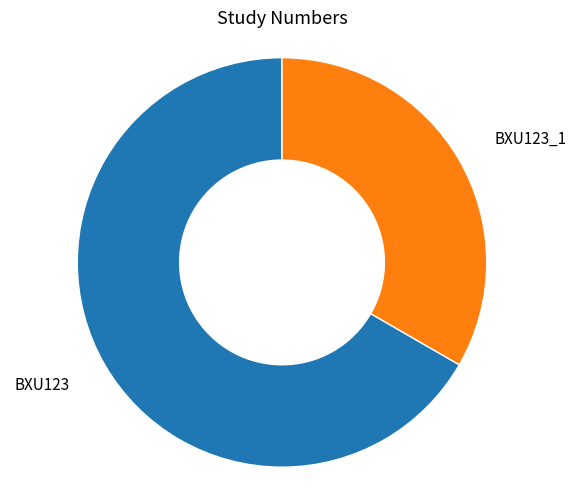

Is there any slice that represents more than half of the pie?

Yes